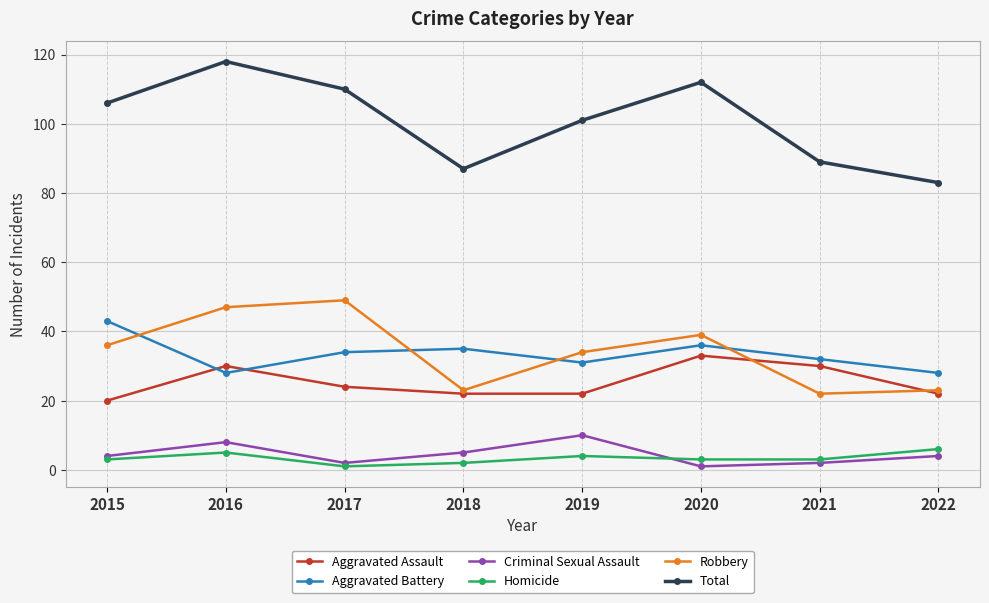

How many categories are shown in the chart?

8